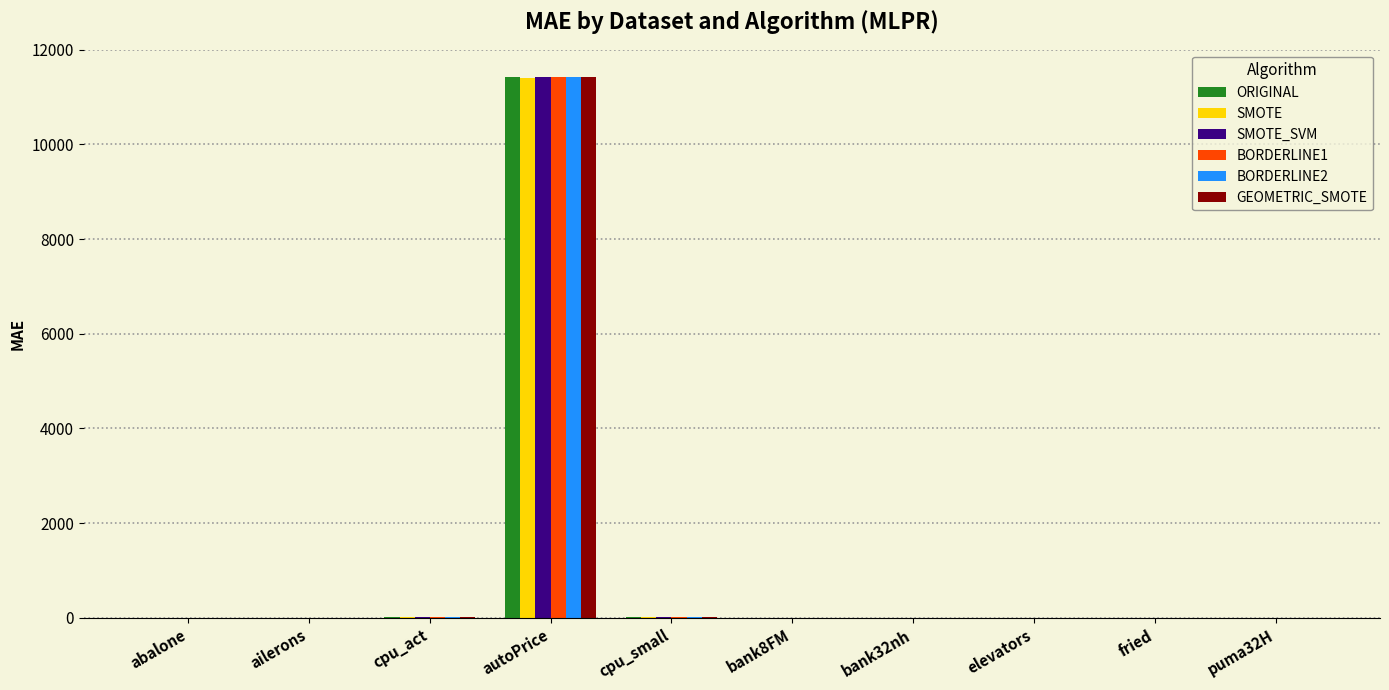

Between autoPrice and fried, which series saw the biggest shift?

ORIGINAL